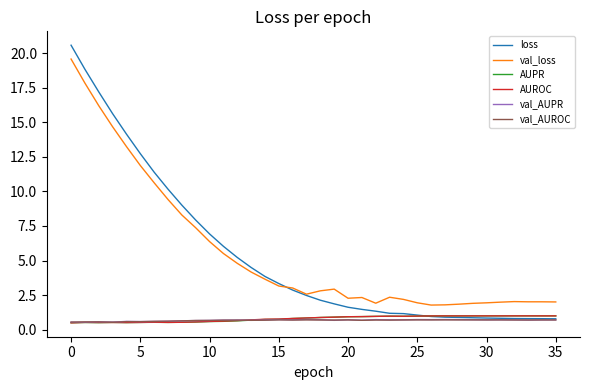

What is the maximum value shown in the chart?

20.6